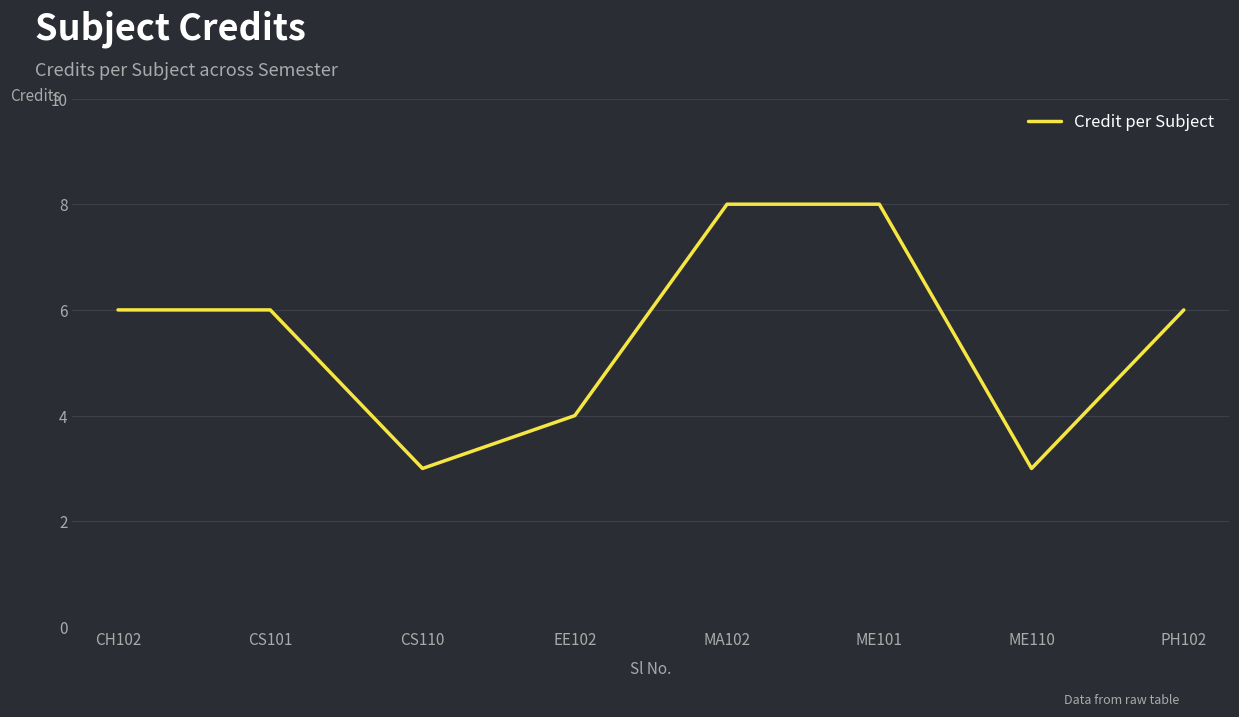

How many values are between 4 and 8?

6